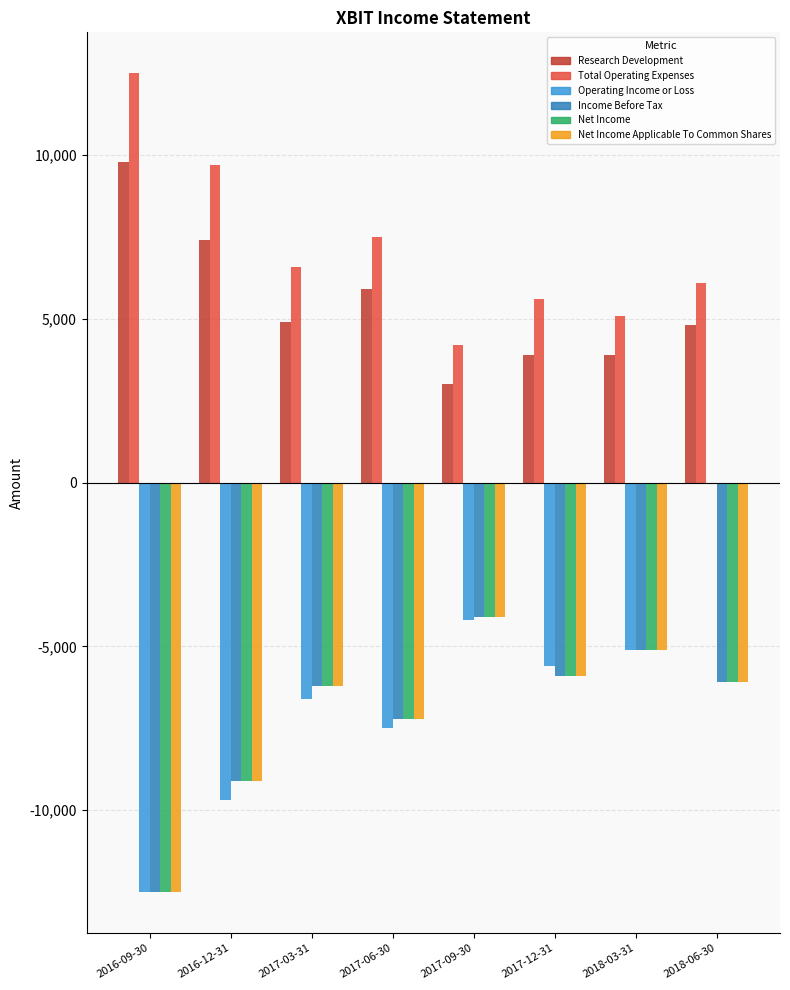

At 2018-06-30, list the series in order from smallest to largest.

Operating Income or Loss, Income Before Tax, Net Income, Net Income Applicable To Common Shares, Research Development, Total Operating Expenses